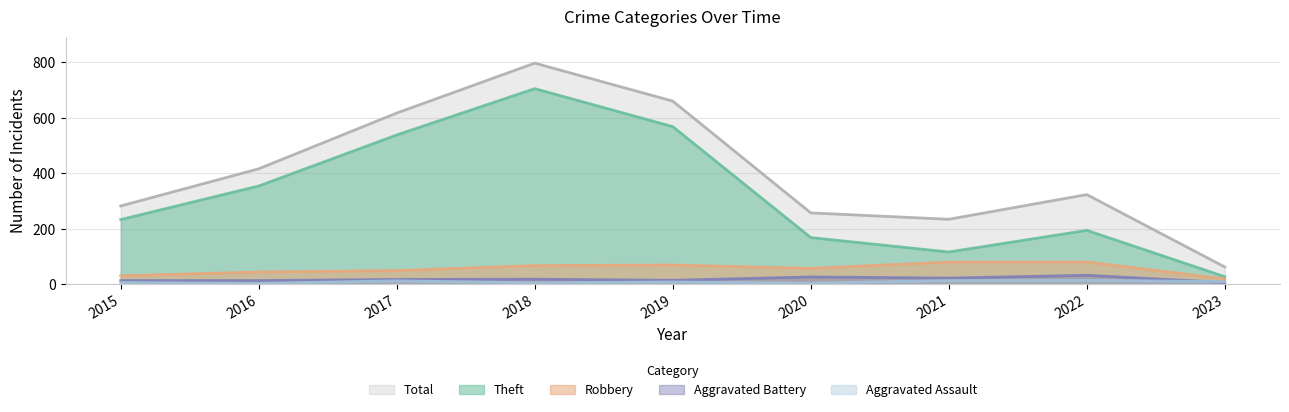

How many distinct data groups are displayed?

5